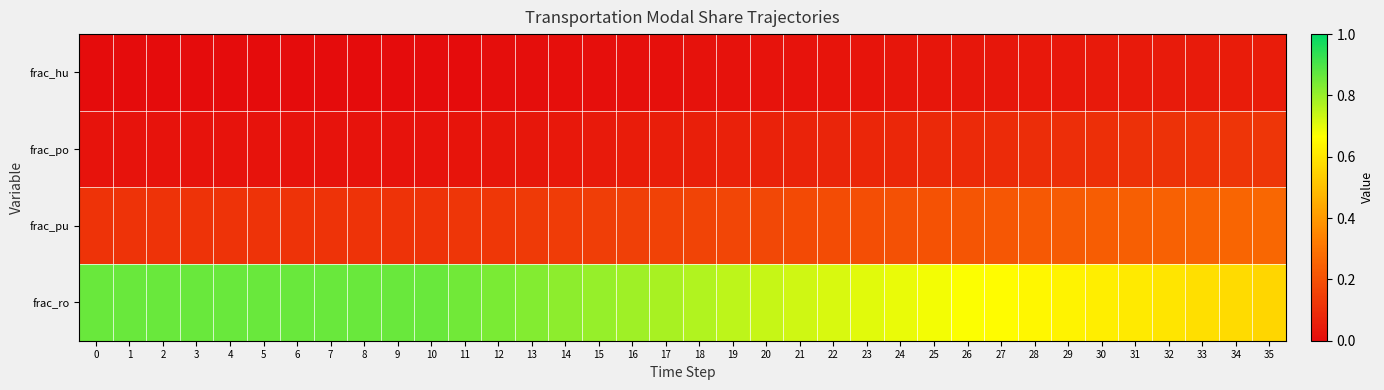

What is the total value across all series at 13?

1.0